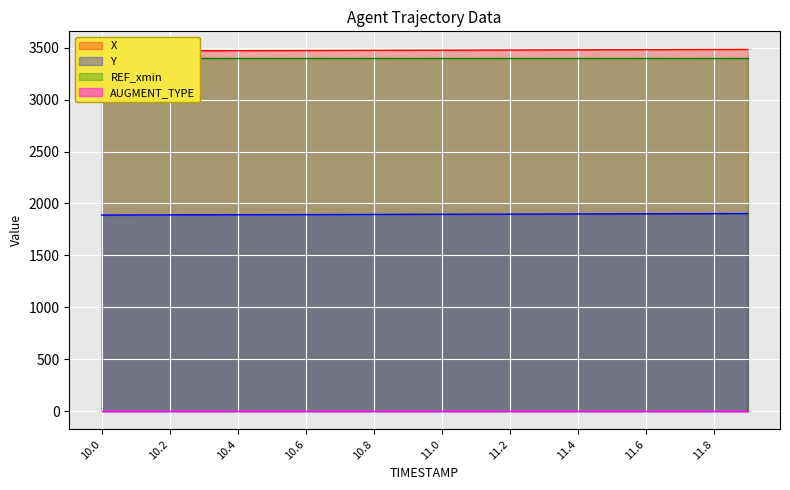

Which has a higher value, 11.4 or 10.3?

11.4